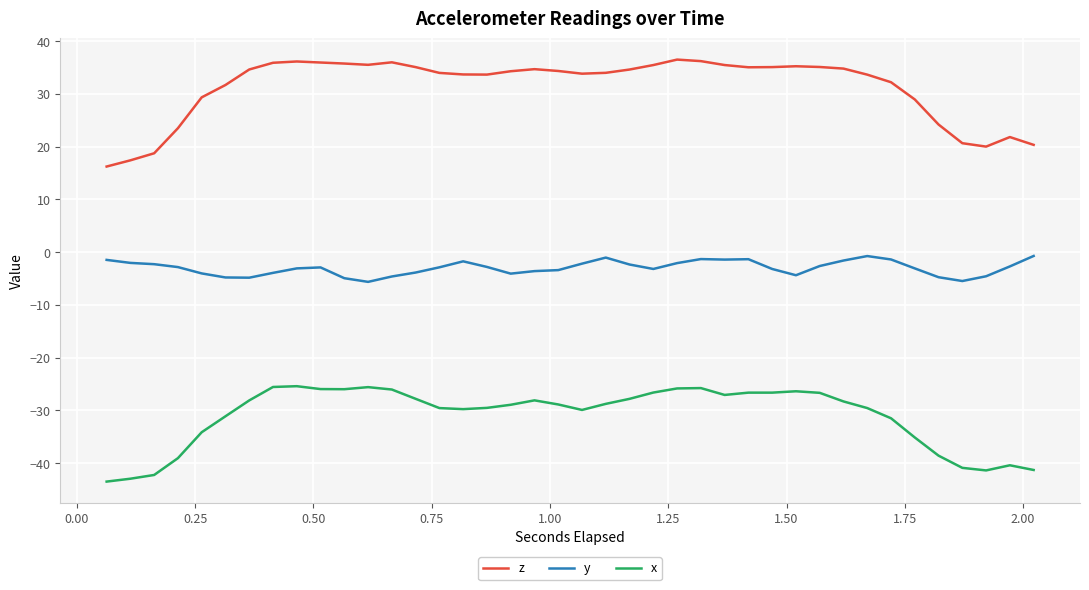

What is the highest value of the z series?

36.5